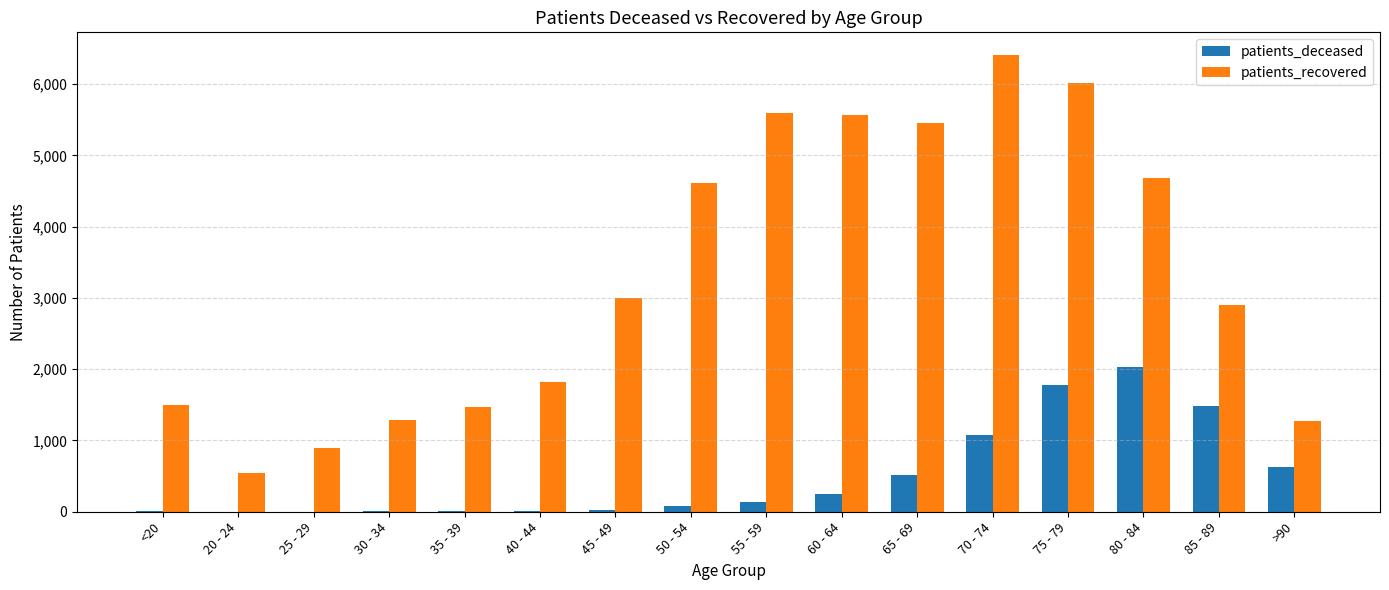

What is the sum of the patients_recovered values at 55 - 59 and 35 - 39?

7065